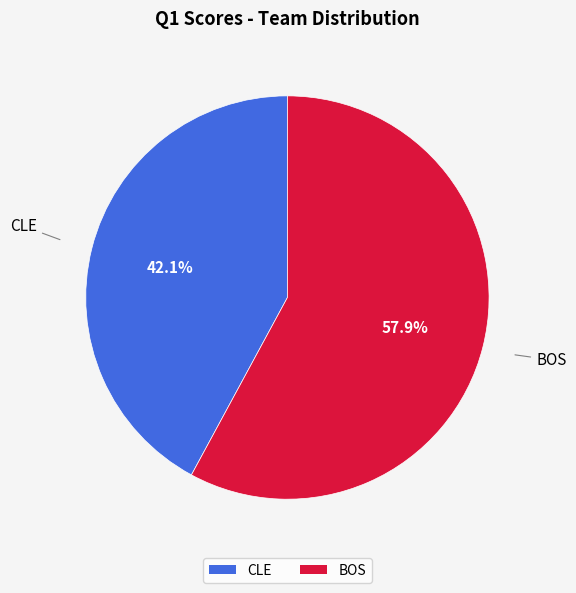

Is it true that BOS is 66% of the pie?

False